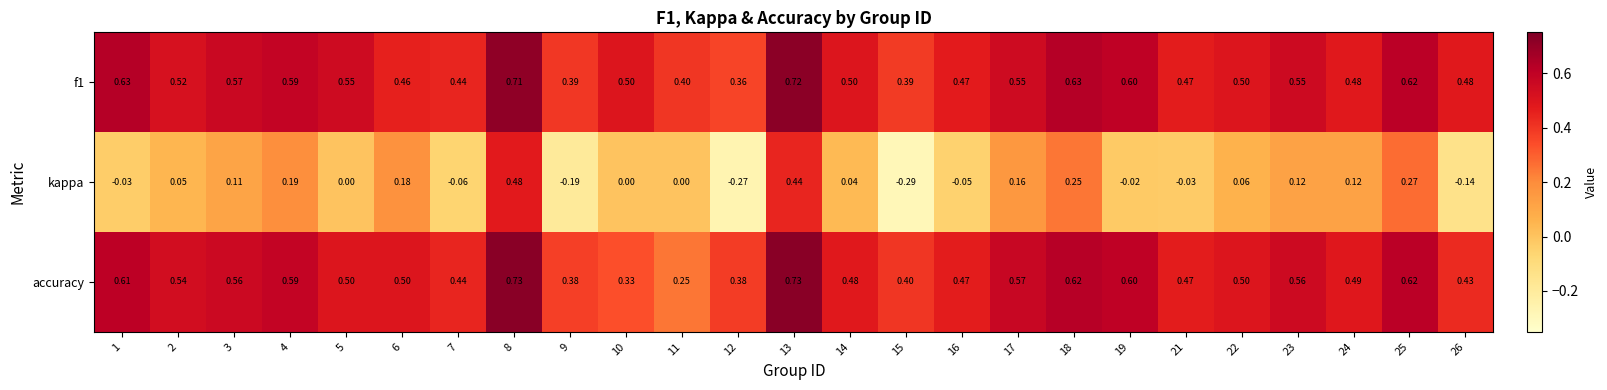

Is the value of accuracy at 1 greater than the value of kappa at 8?

Yes